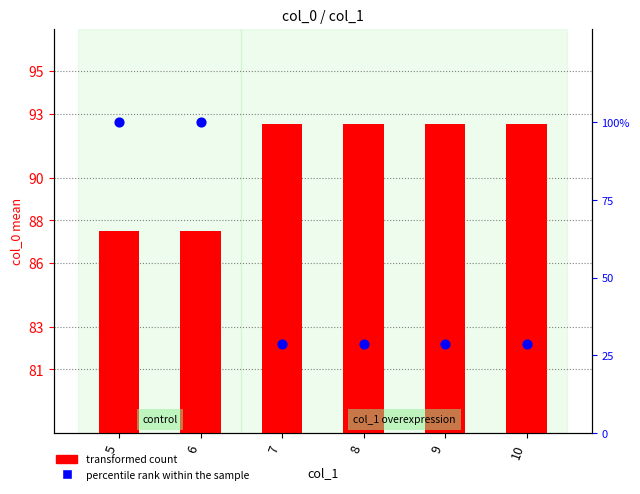

What is the total value across all series at 7?

121.1